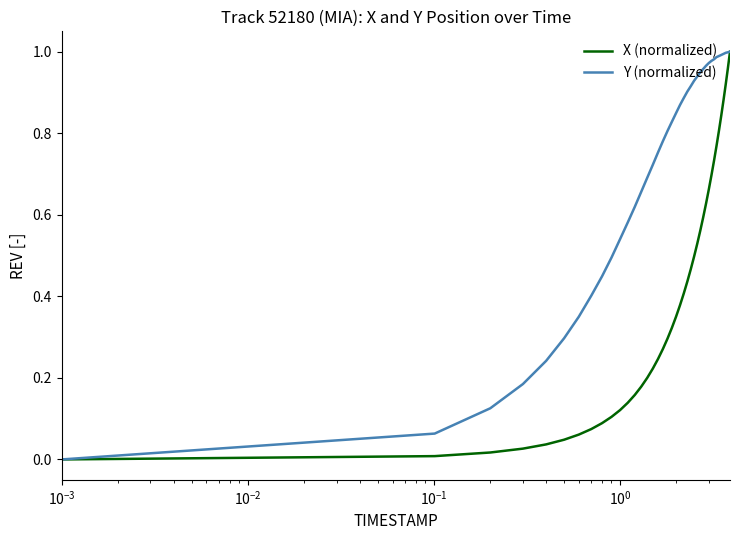

Which series has the largest total across all categories?

Y (normalized)